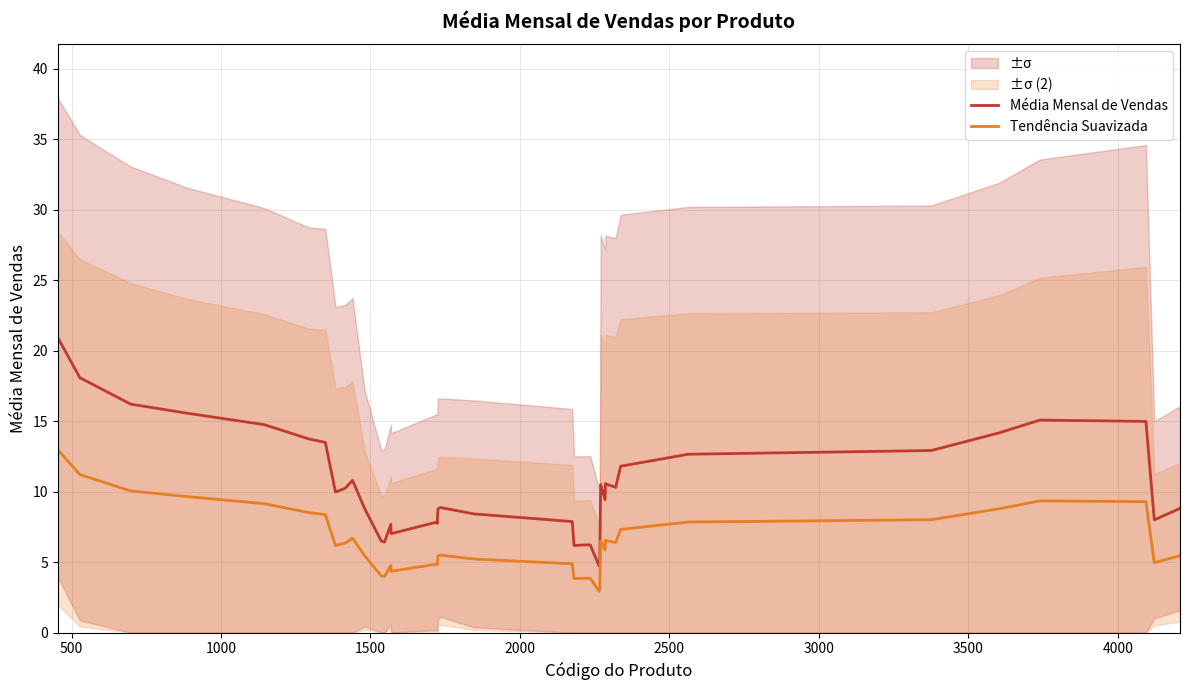

What is the value of the Tendência Suavizada point at the 15th from the left?

4.4